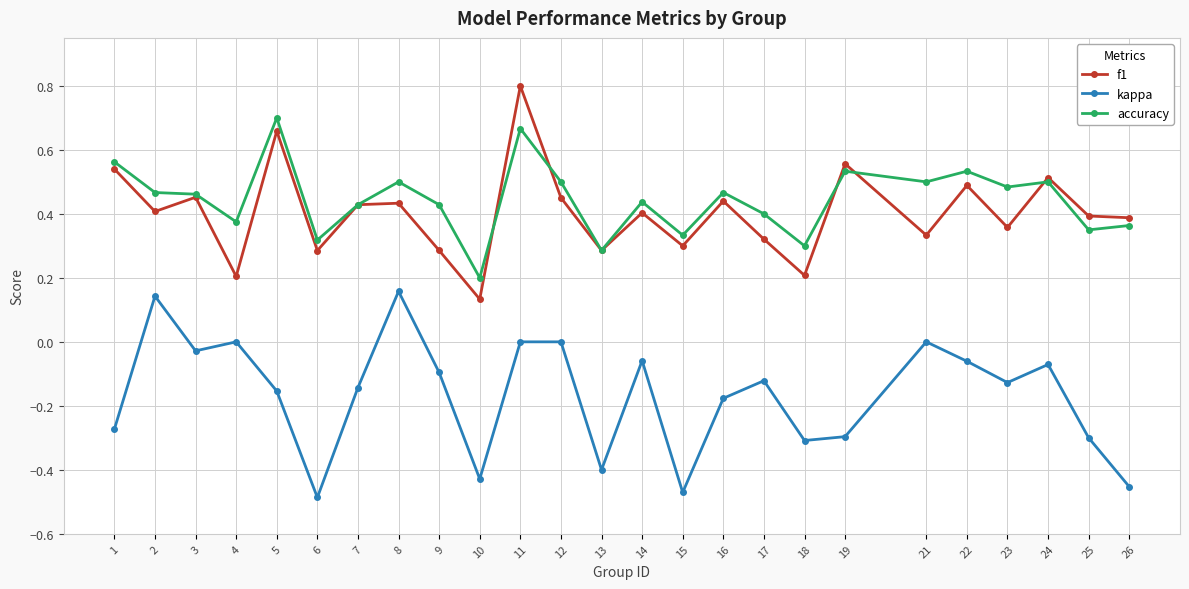

Which series has the largest range (max minus min)?

f1